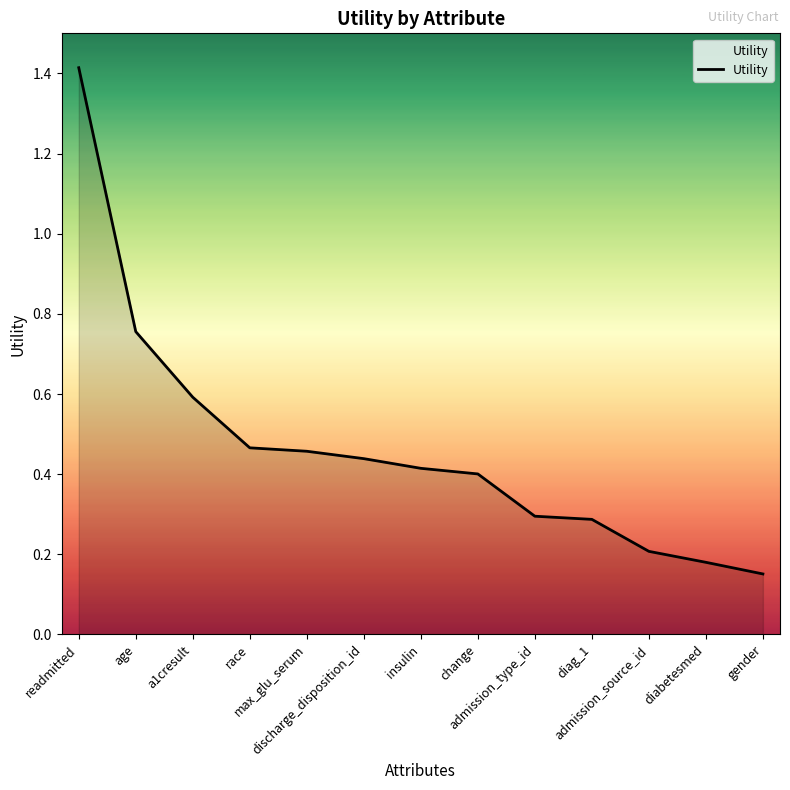

What is the maximum value shown in the chart?

1.4